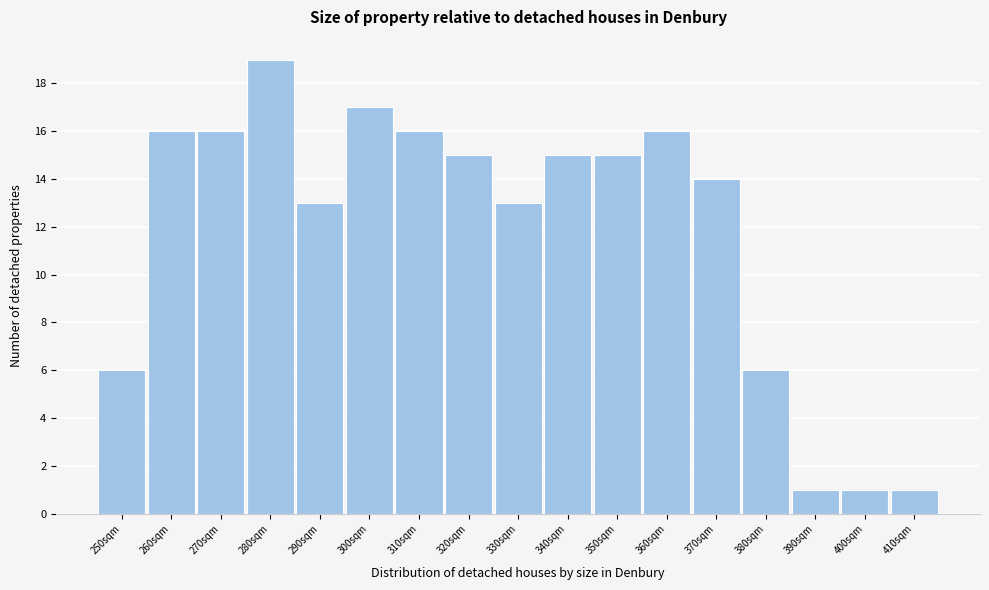

Reading left to right, what are all the values shown in this chart?

6	16	16	19	13	17	16	15	13	15	15	16	14	6	1	1	1